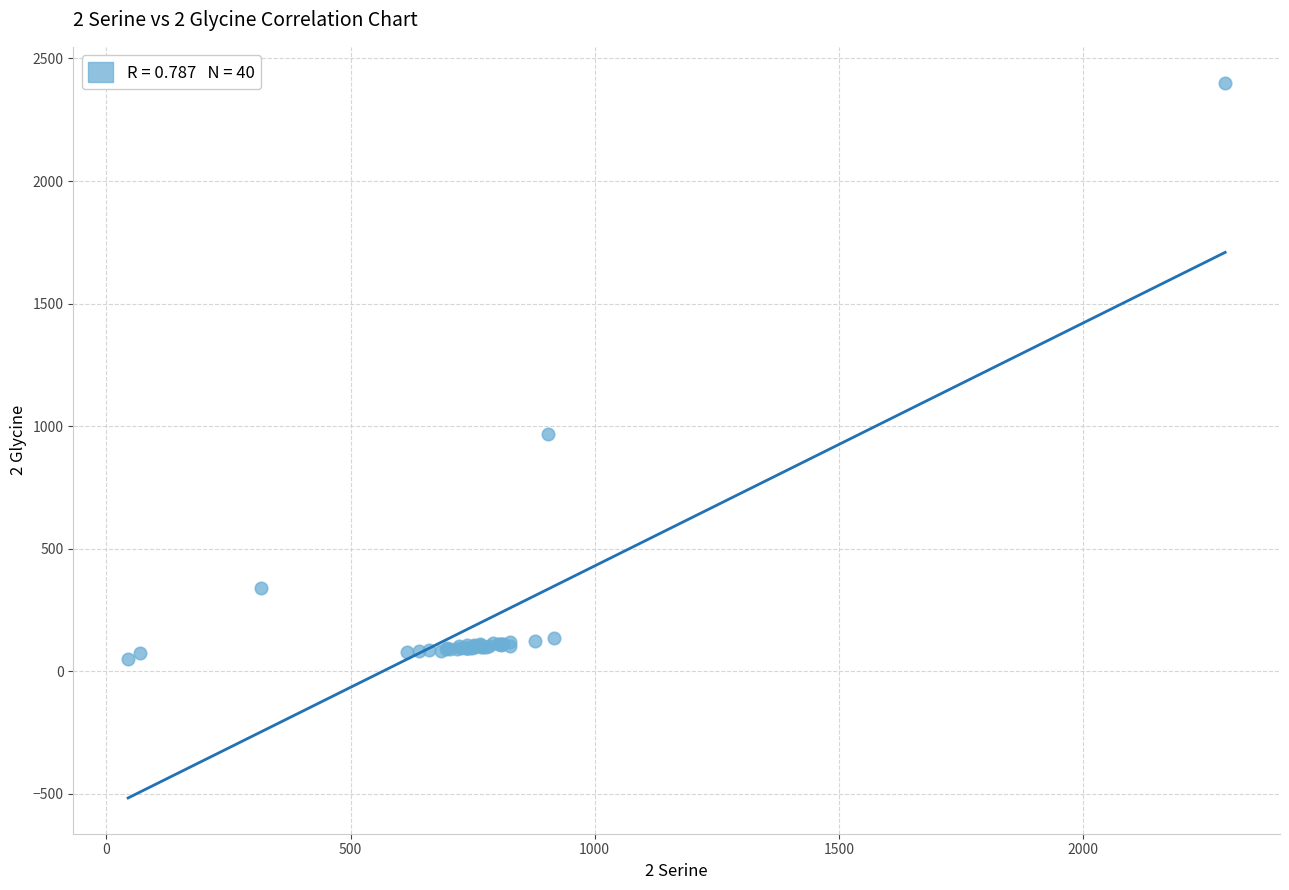

What Y value in the scatter plot is closest to 1226?

967.0